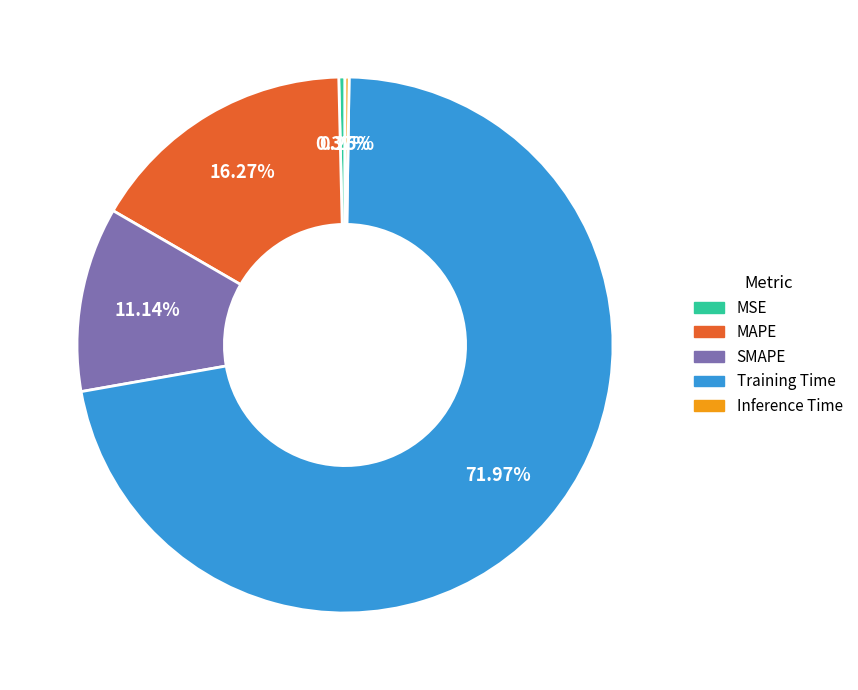

Between MSE and SMAPE, which is larger?

SMAPE